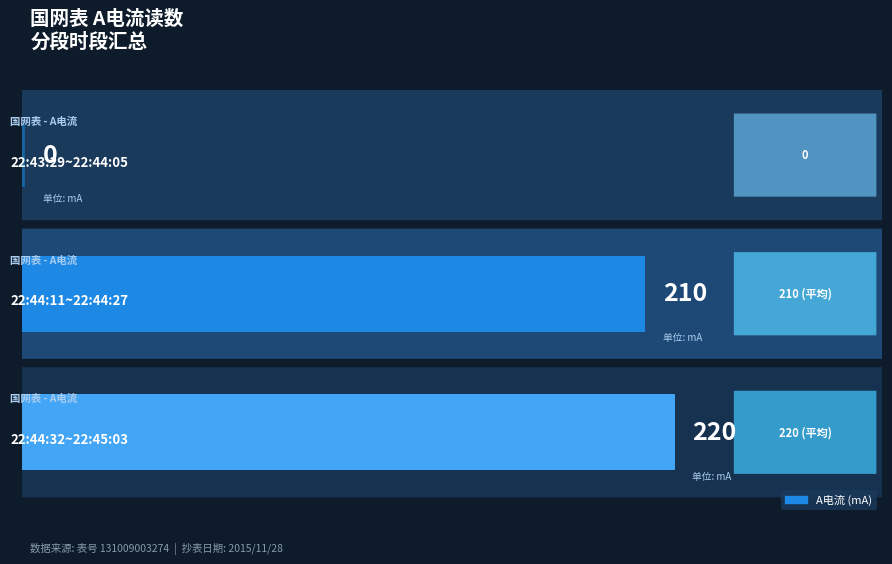

What is the sum of all values?

430